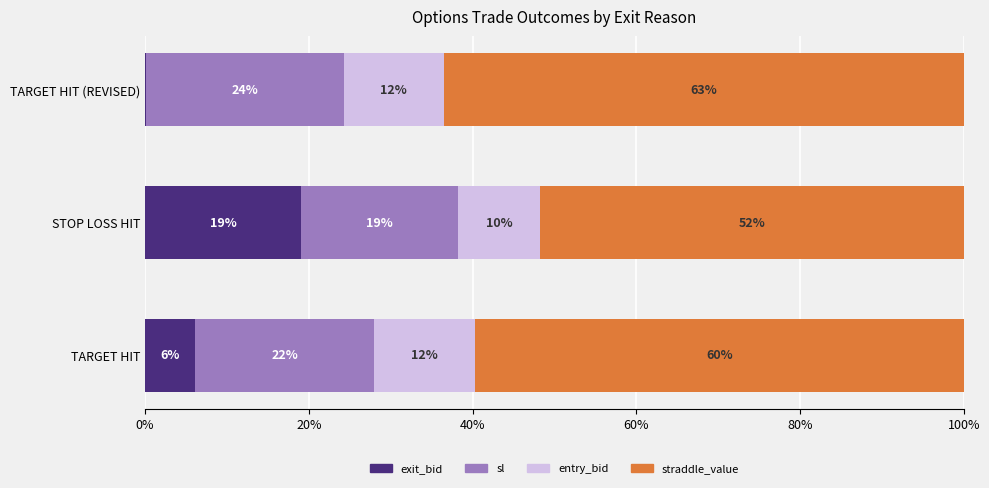

What are all the series names shown in the legend?

exit_bid, sl, entry_bid, straddle_value